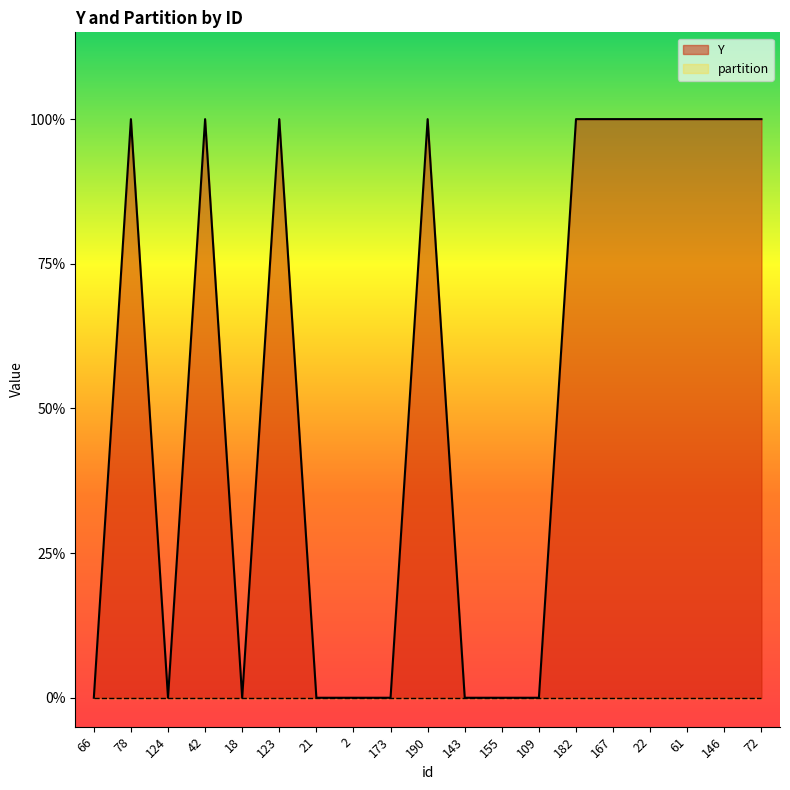

The chart shows a value of 0 at 42. True or false?

False